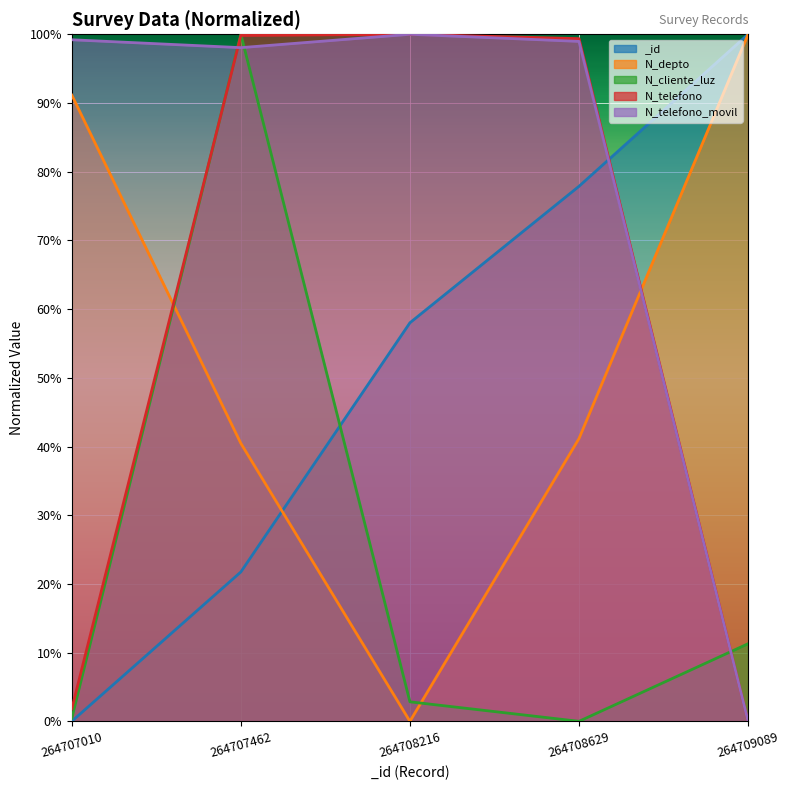

How many times do N_depto and _id cross each other?

1